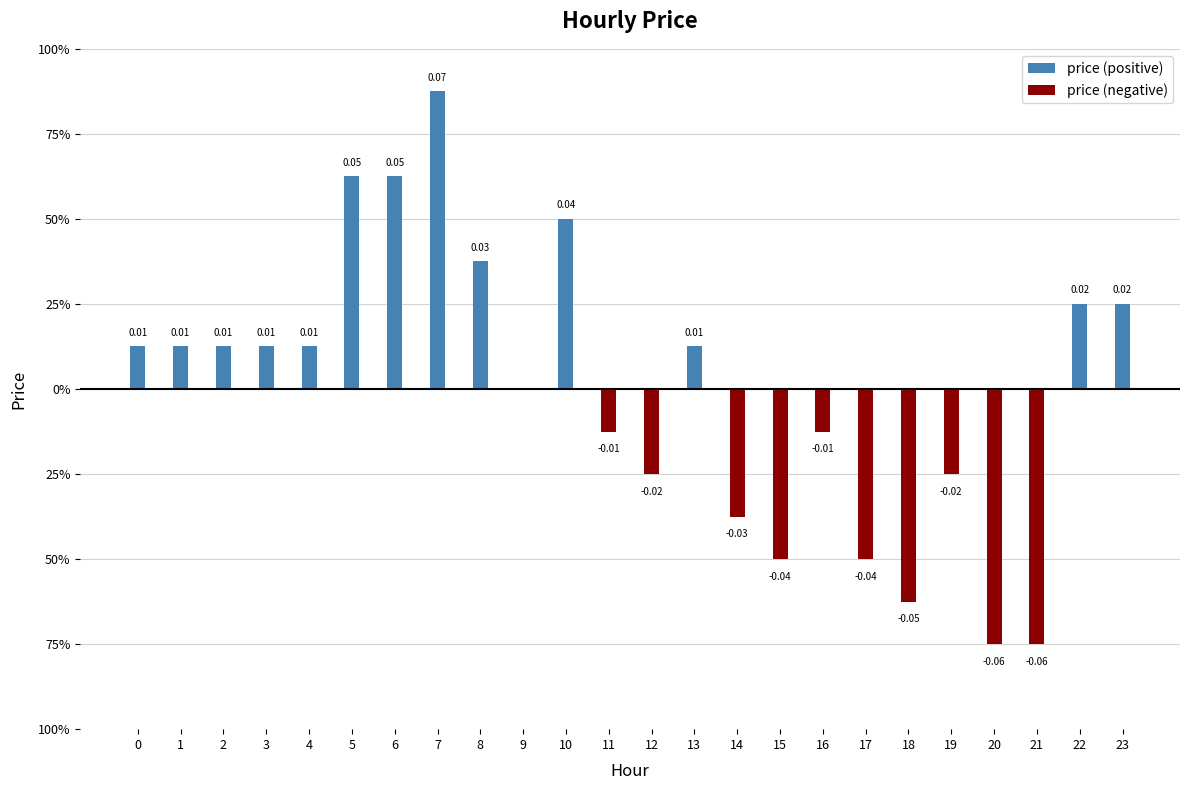

Reading left to right, transcribe all the data shown in this chart.

price (positive): 0.0	0.0	0.0	0.0	0.0	0.1	0.1	0.1	0.0	0.0	0.0	0.0	0.0	0.0	0.0	0.0	0.0	0.0	0.0	0.0	0.0	0.0	0.0	0.0
price (negative): 0.0	0.0	0.0	0.0	0.0	0.0	0.0	0.0	0.0	0.0	0.0	-0.0	-0.0	0.0	-0.0	-0.0	-0.0	-0.0	-0.1	-0.0	-0.1	-0.1	0.0	0.0